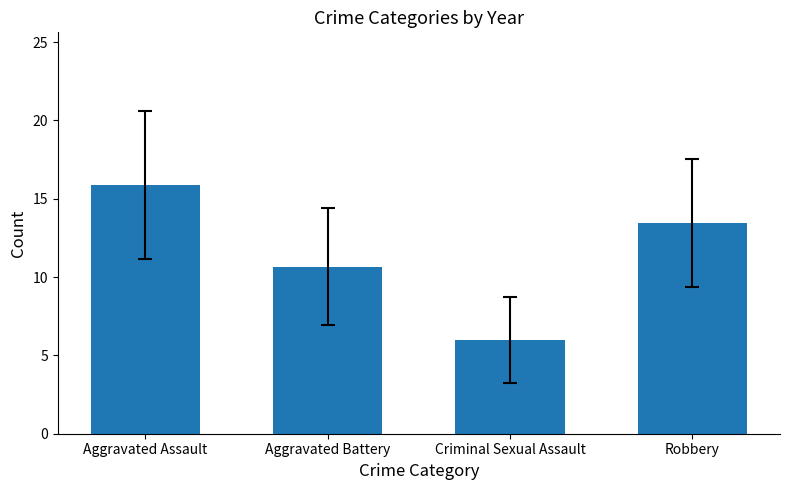

What is the smallest value displayed?

6.0